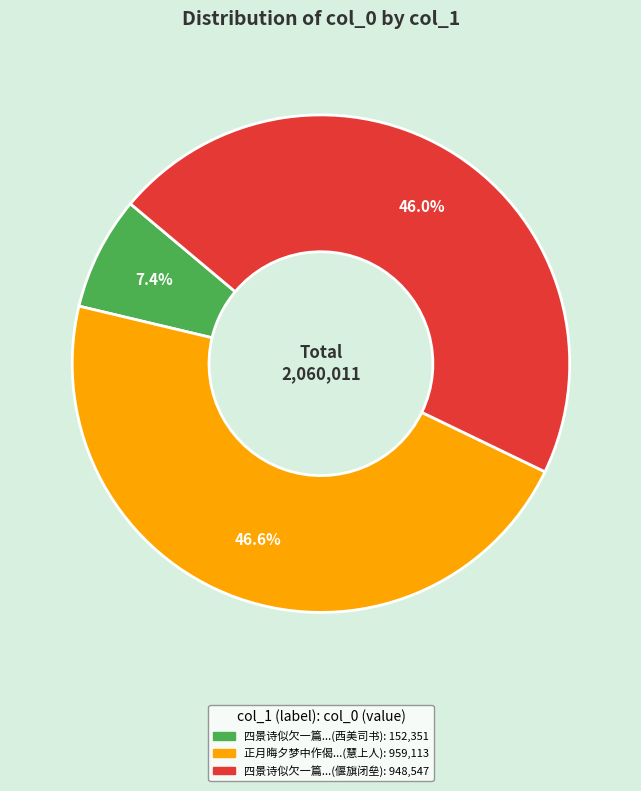

To the nearest percent, what is the average slice percentage?

33%